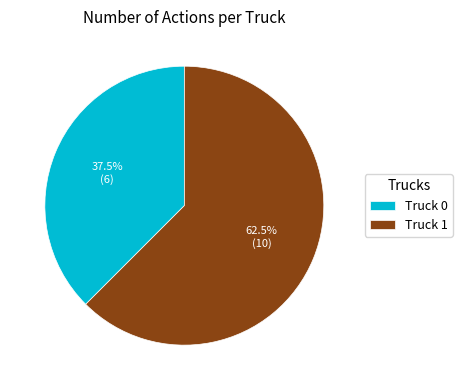

Is Truck 0 the majority of the pie?

No